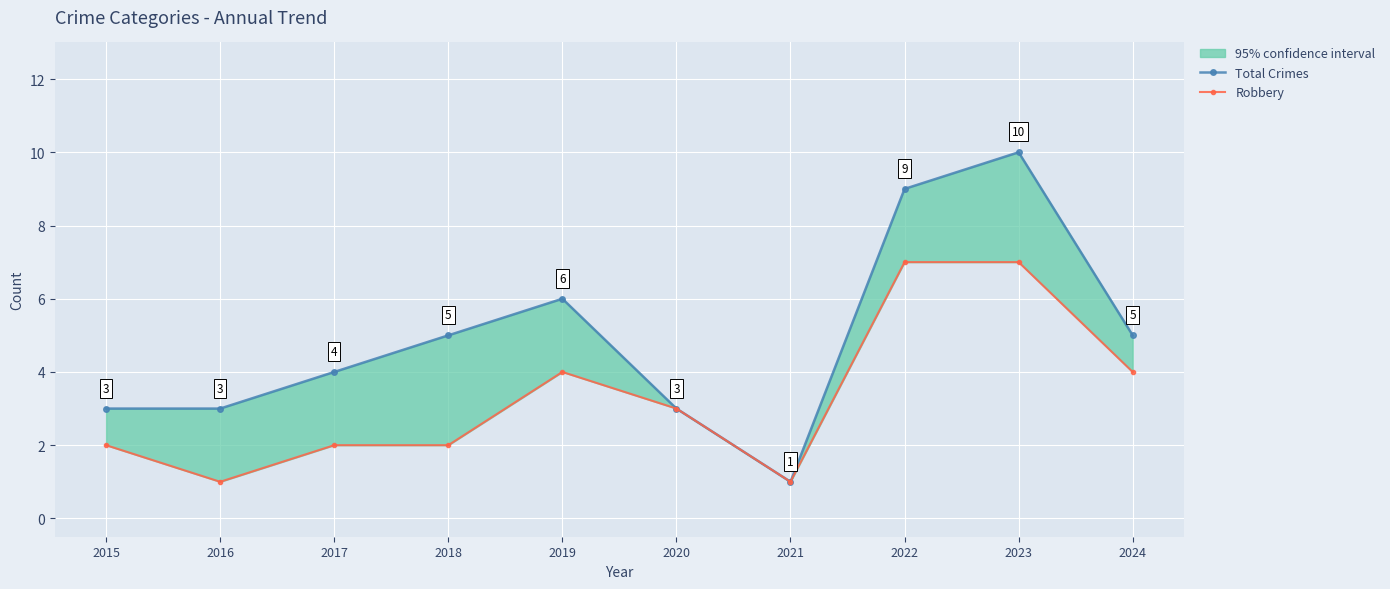

What is the maximum value for Robbery?

7